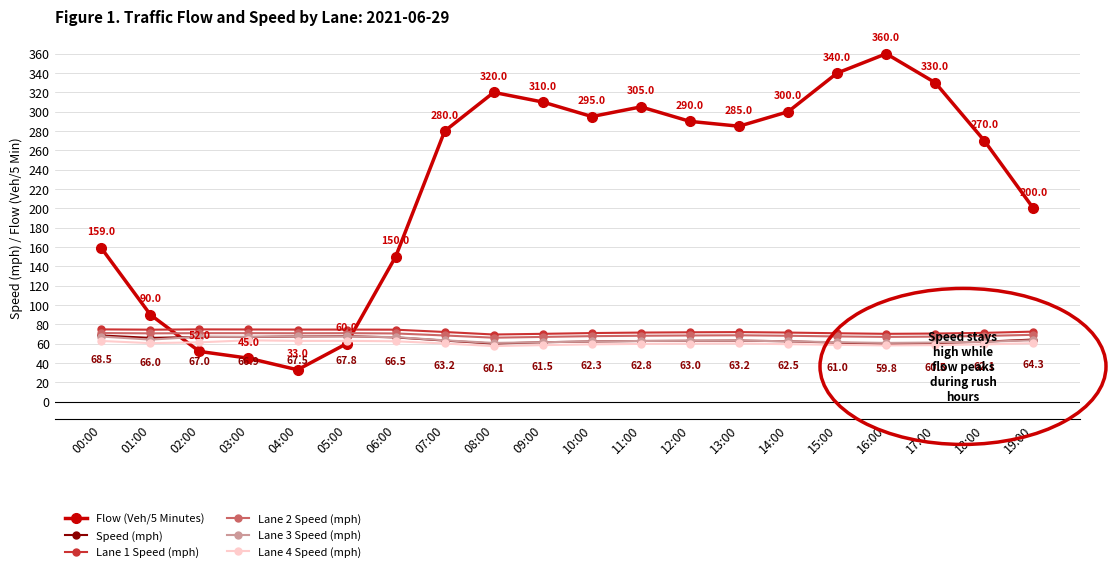

Which series has the widest spread of values?

Flow (Veh/5 Minutes)